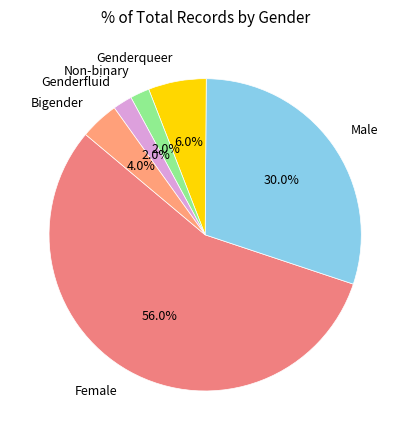

To the nearest percent, what is the combined percentage of Non-binary and Bigender?

6%